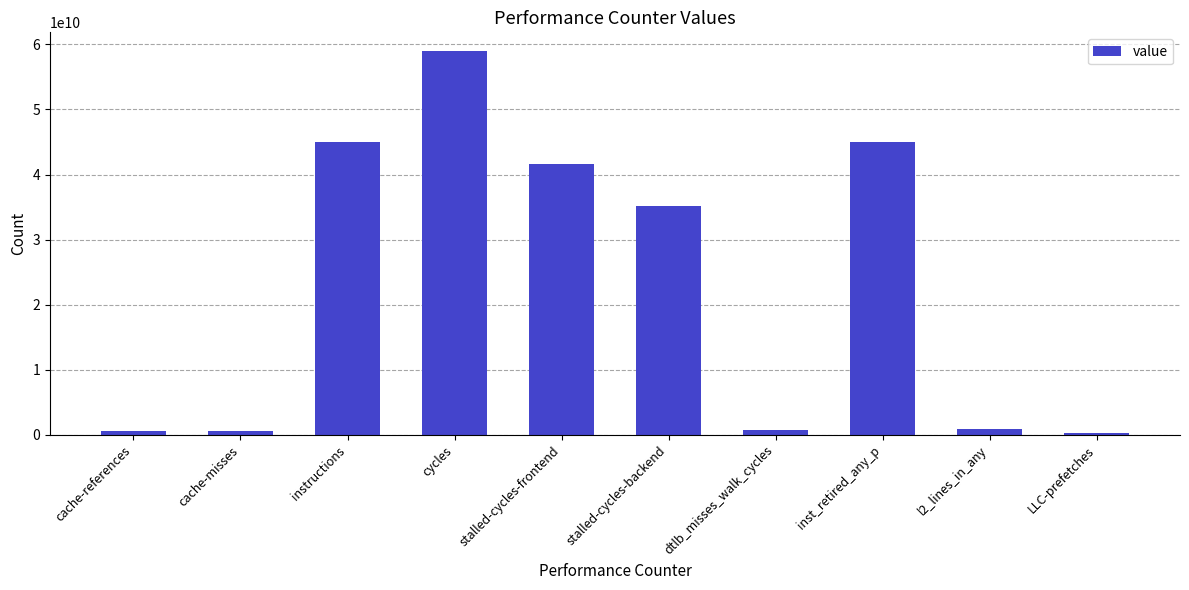

What is the value of the 3rd bar from the left?

45045896017